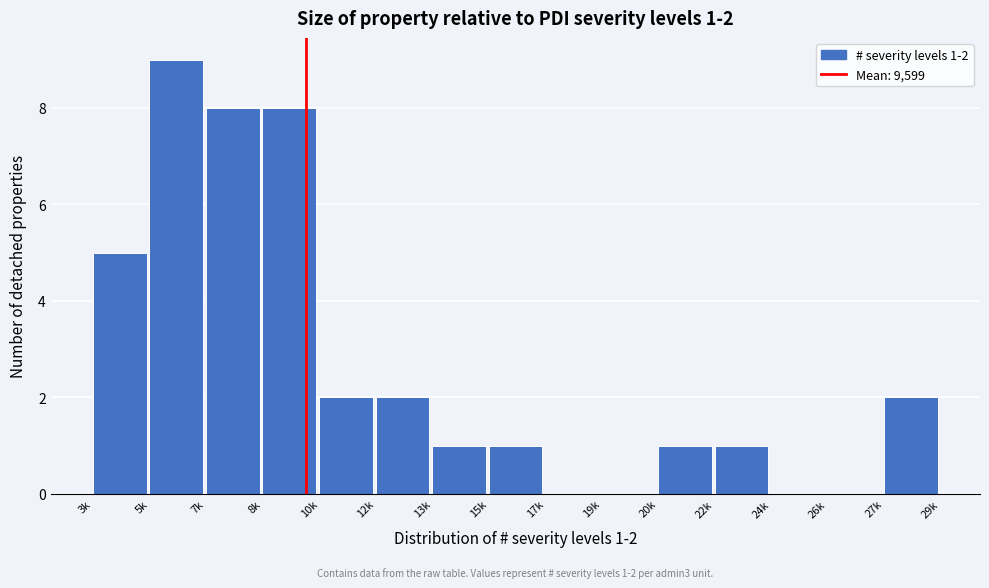

Reading right to left, list all the values displayed in this chart.

27k=2	26k=0	24k=0	22k=1	20k=1	19k=0	17k=0	15k=1	13k=1	12k=2	10k=2	8k=8	7k=8	5k=9	3k=5